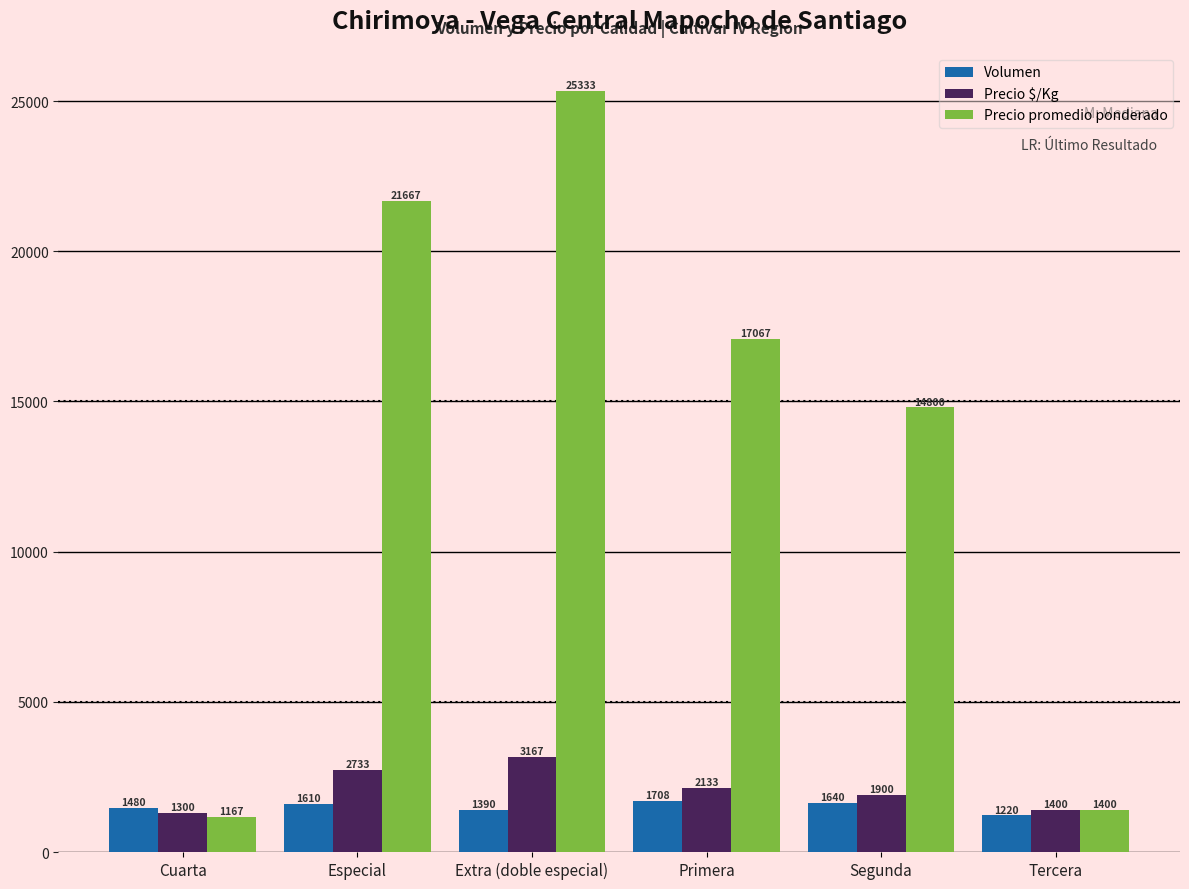

Rank the series at Cuarta from lowest to highest value.

Precio promedio ponderado, Precio $/Kg, Volumen